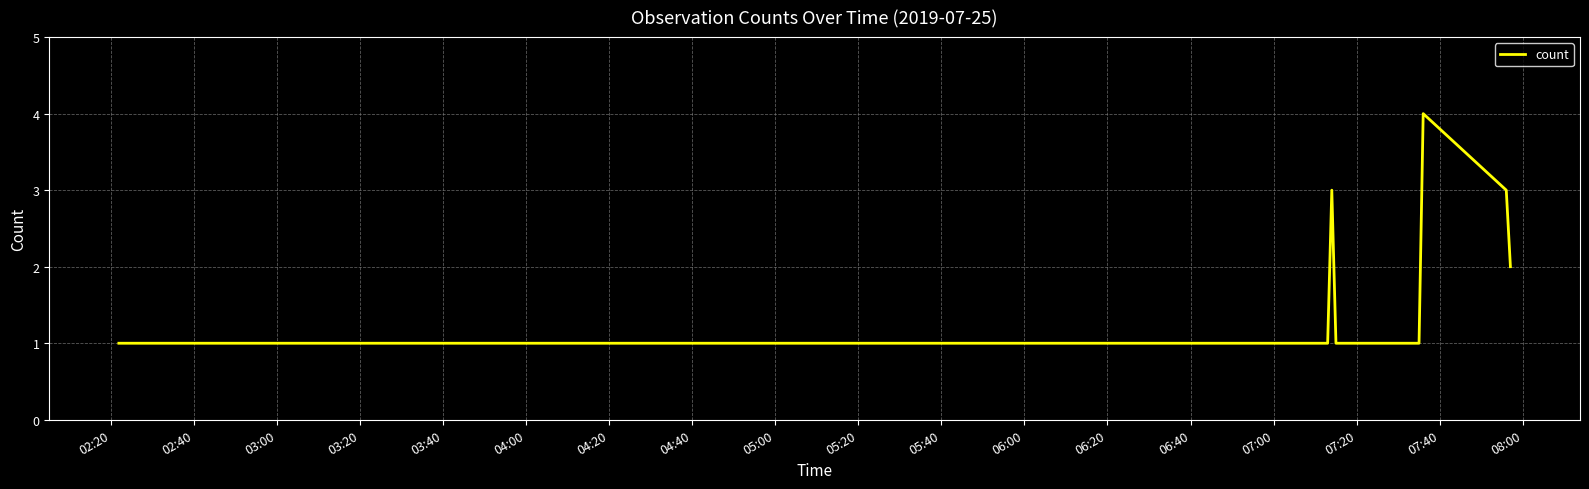

Count the number of data series in this chart.

1